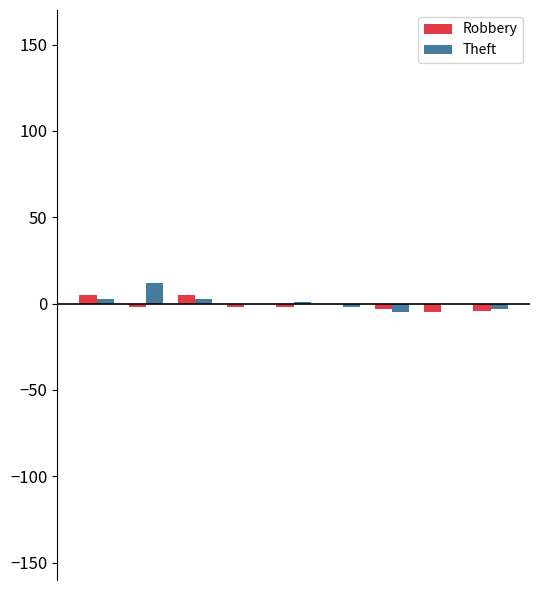

What is the maximum value shown in the chart?

11.9